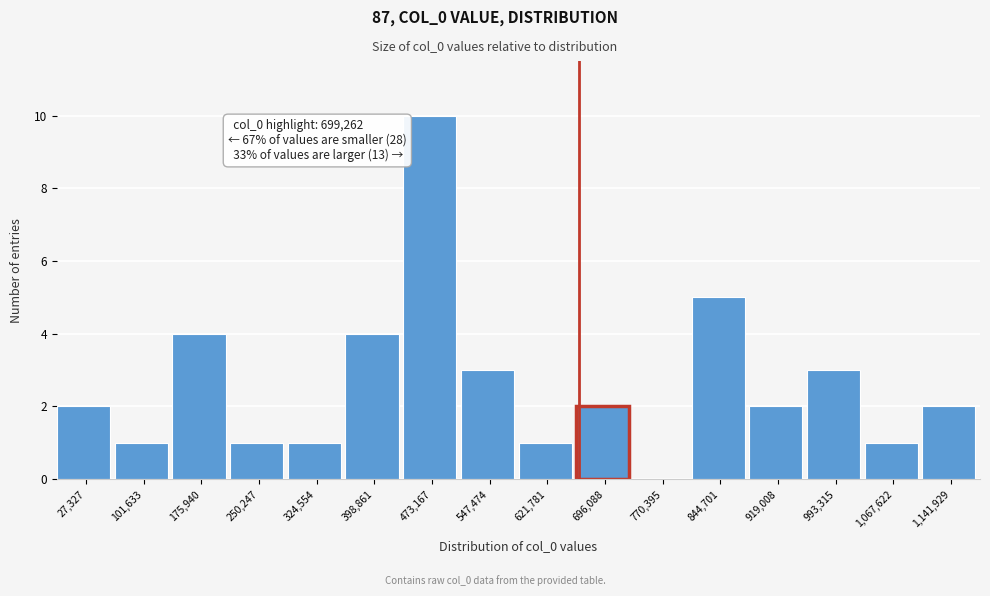

Reading left to right, transcribe all the data shown in this chart.

27,327=2	101,633=1	175,940=4	250,247=1	324,554=1	398,861=4	473,167=10	547,474=3	621,781=1	696,088=2	770,395=0	844,701=5	919,008=2	993,315=3	1,067,622=1	1,141,929=2